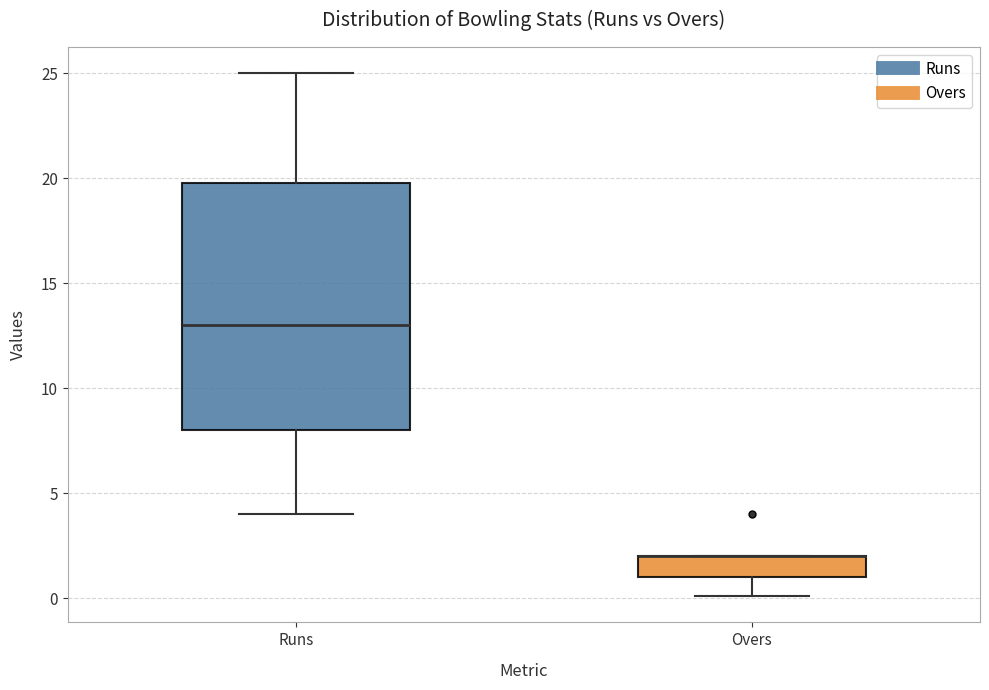

Reading left to right, transcribe this box plot: for each box, give where its median line is, the range the box spans, and where its two whiskers end, as read against the y-axis. The values are not printed on the chart, so give them approximately, as read against the axis.

Runs: median 13, box 8 to 20, whiskers 4 to 25
Overs: median 2 (drawn on the box's upper edge), box 1 to 2, whiskers 0 to 2